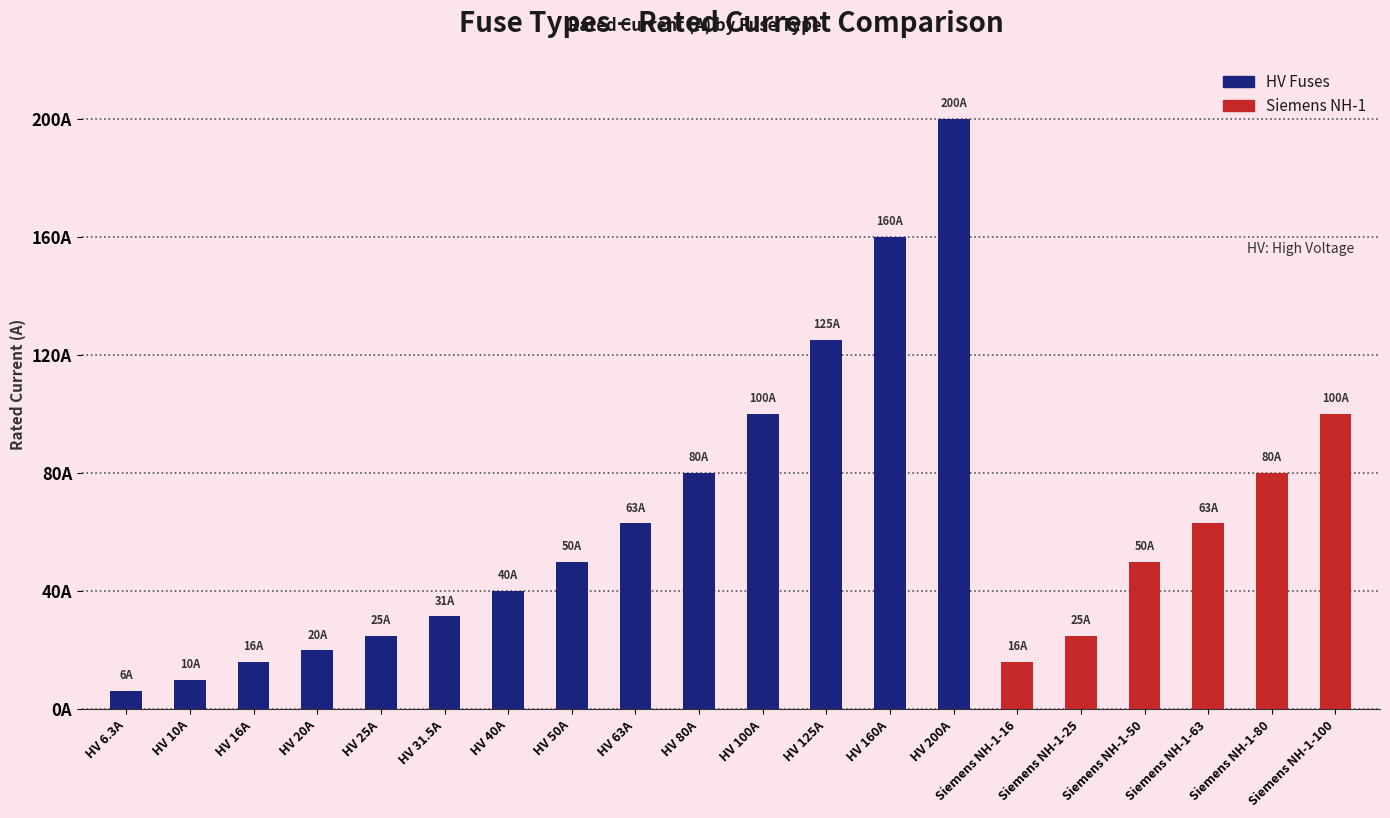

What are all the series names shown in the legend?

HV Fuses, Siemens NH-1